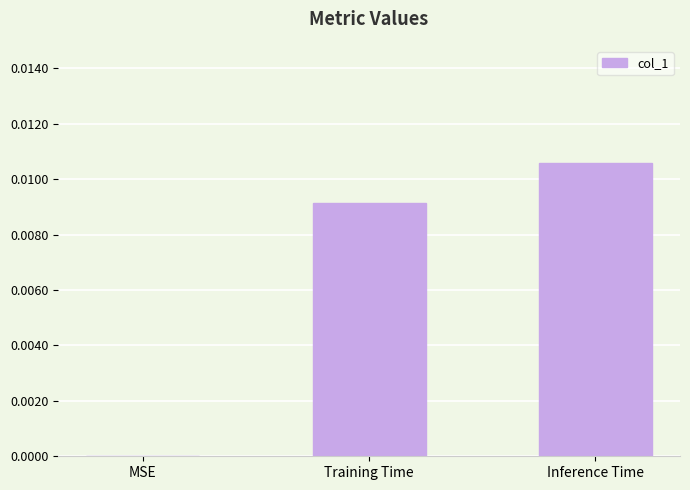

Which has a higher value, Training Time or MSE?

Training Time